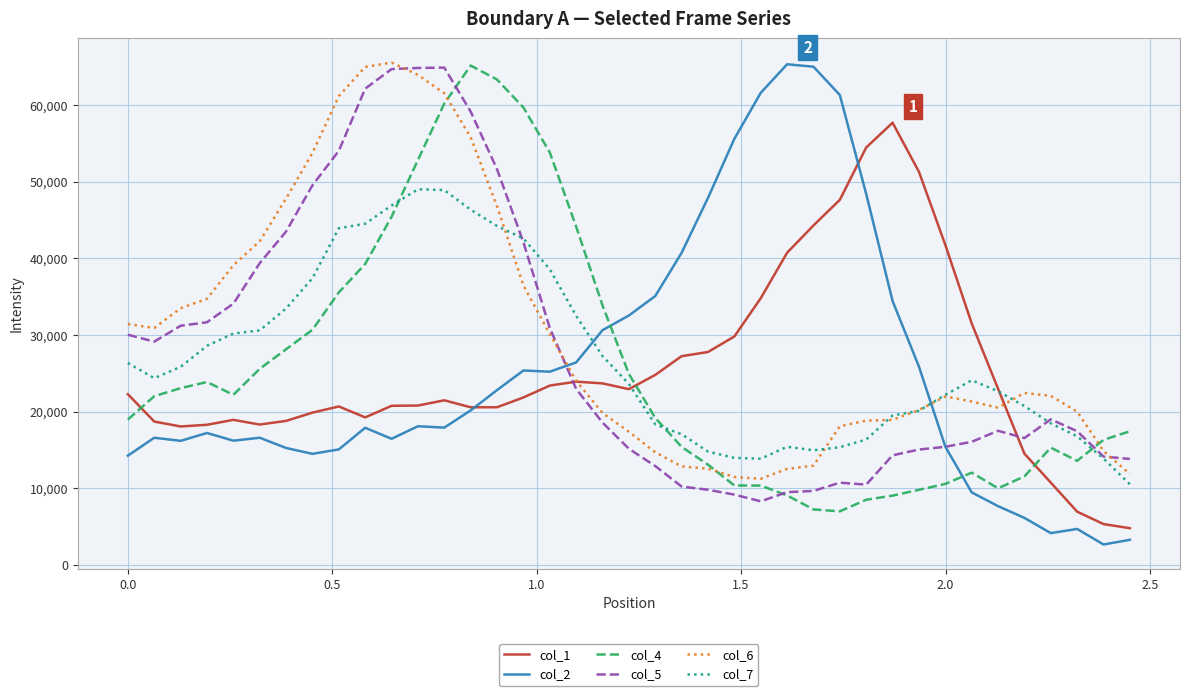

How many lines are shown in the chart?

6